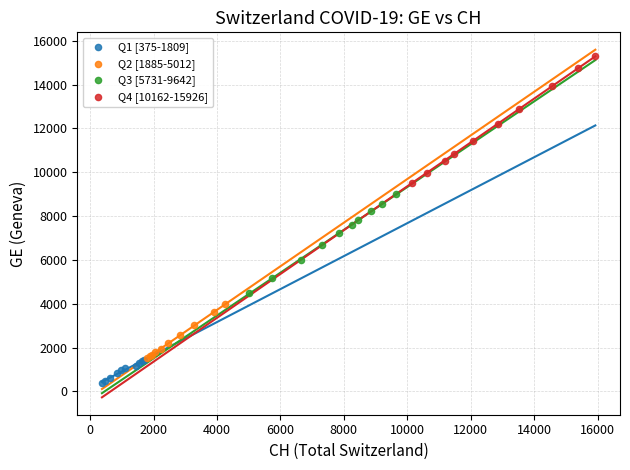

What are all the series names shown in the legend?

Q1 [375-1809], Q2 [1885-5012], Q3 [5731-9642], Q4 [10162-15926]